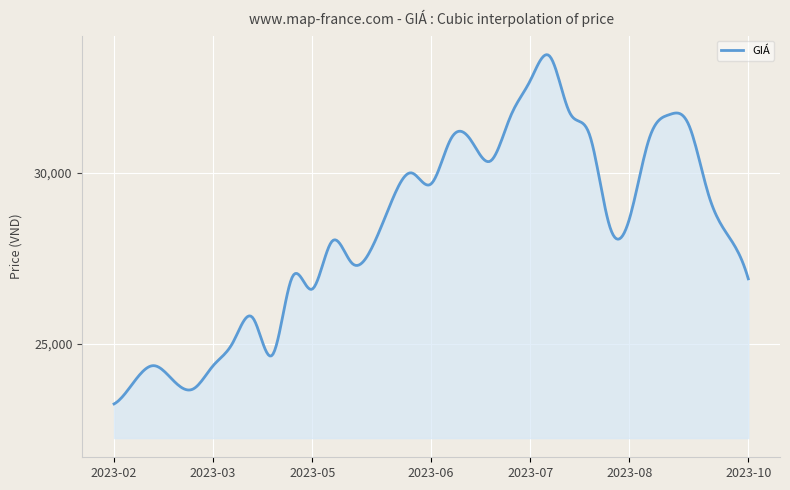

What is the greatest value displayed?

33457.6